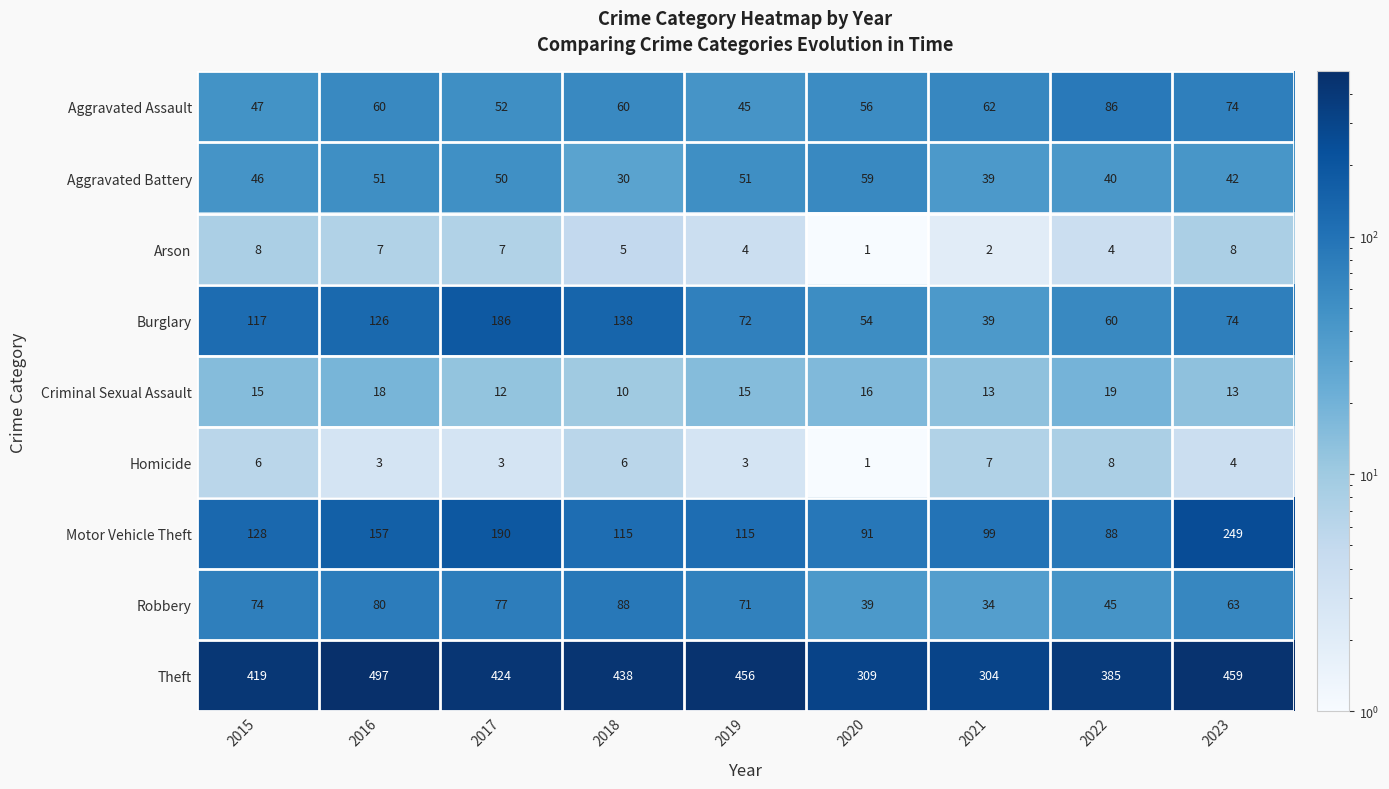

How many categories are shown in the chart?

9